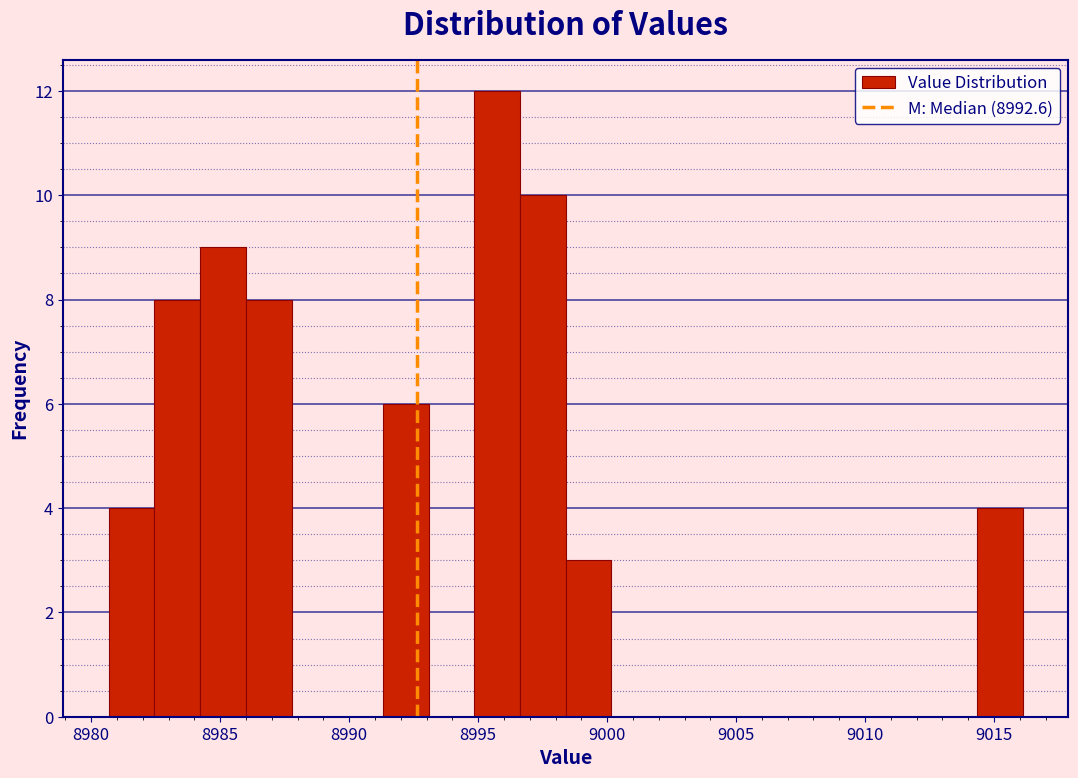

Read against the x-axis, roughly where is the centre of the tallest bar?

8995.5